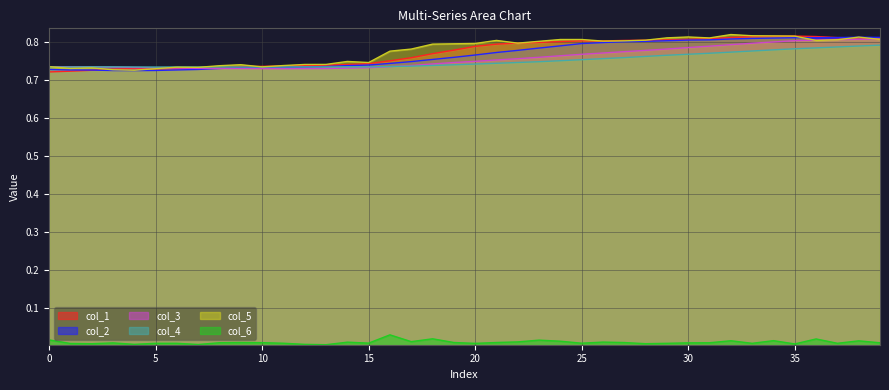

True or false: col_2 and col_6 cross at least once.

False